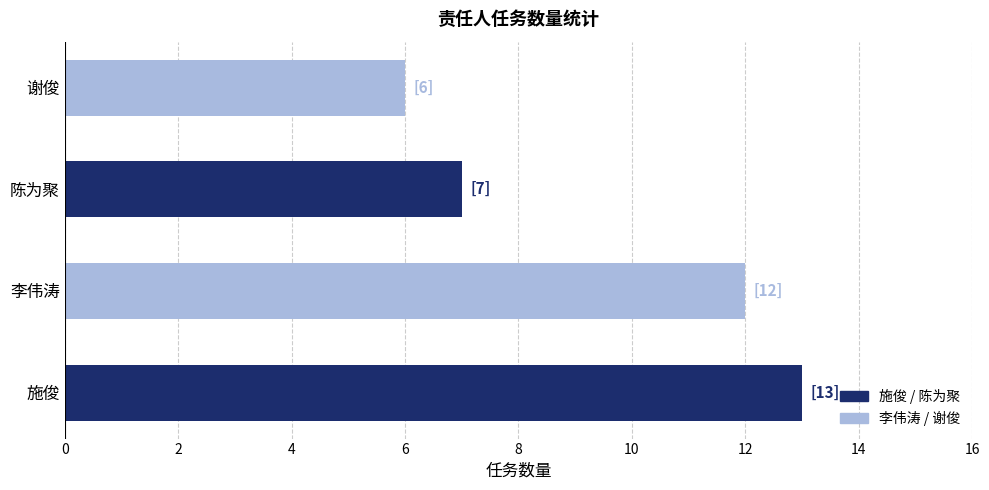

What is the change in value from 施俊 to 陈为聚?

-6